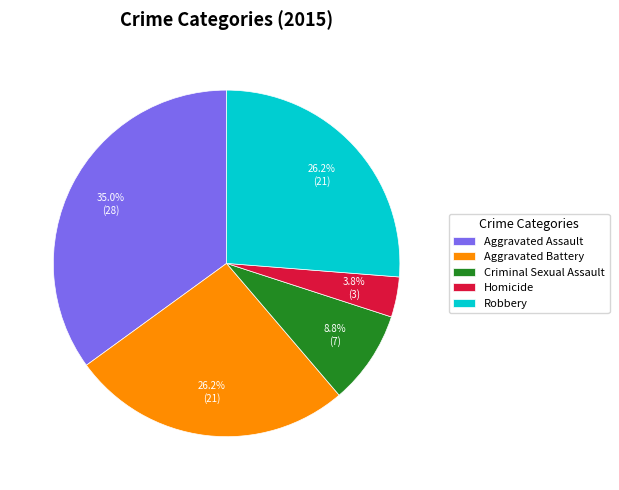

Which category has the biggest portion of the pie?

Aggravated Assault